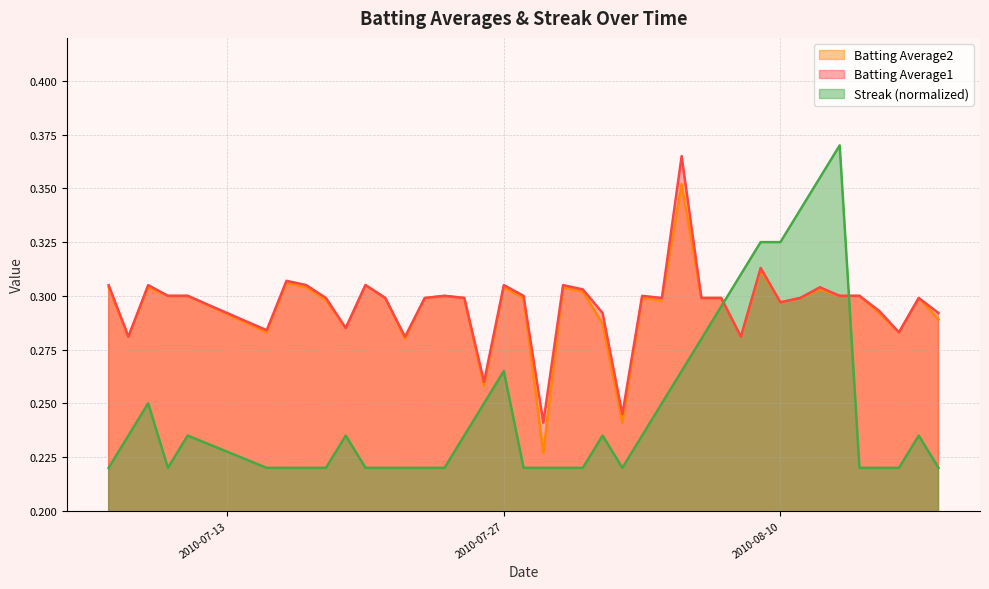

Where do Streak and Batting Average1 first cross each other?

2010-08-07 and 2010-08-08